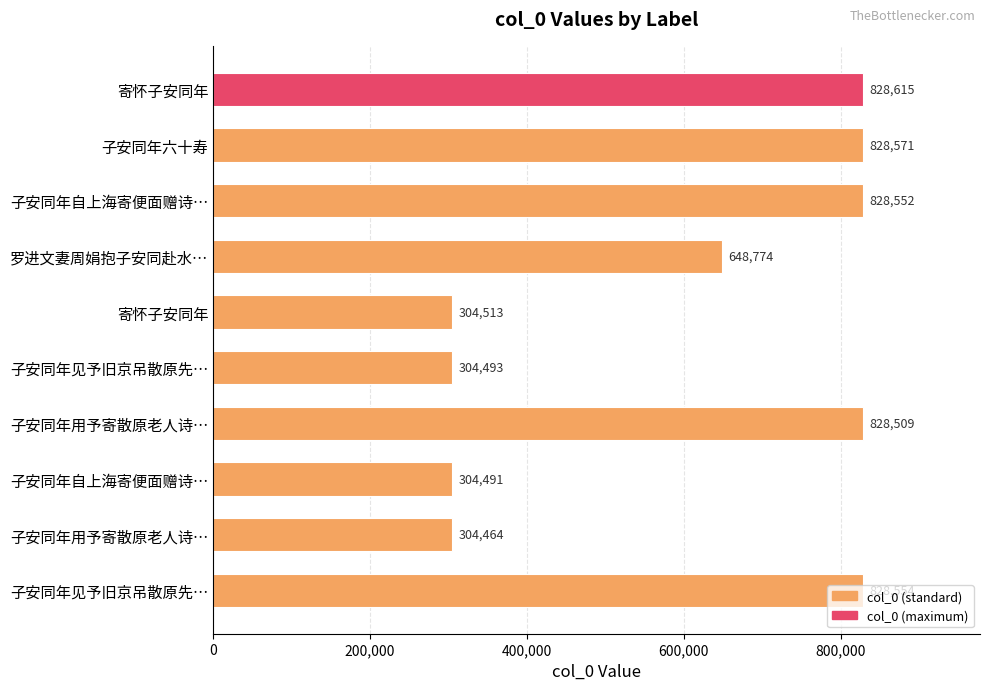

Are the bars horizontal?

Yes